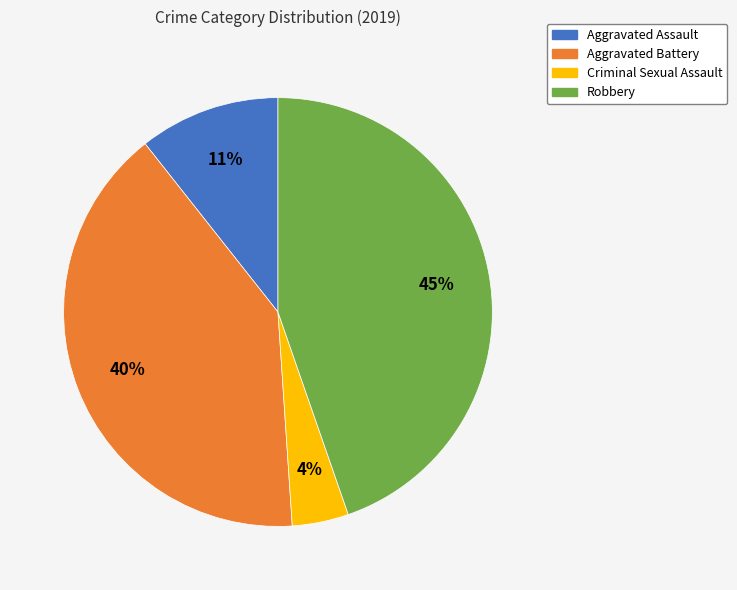

Rank the categories by value from highest to lowest.

Robbery, Aggravated Battery, Aggravated Assault, Criminal Sexual Assault